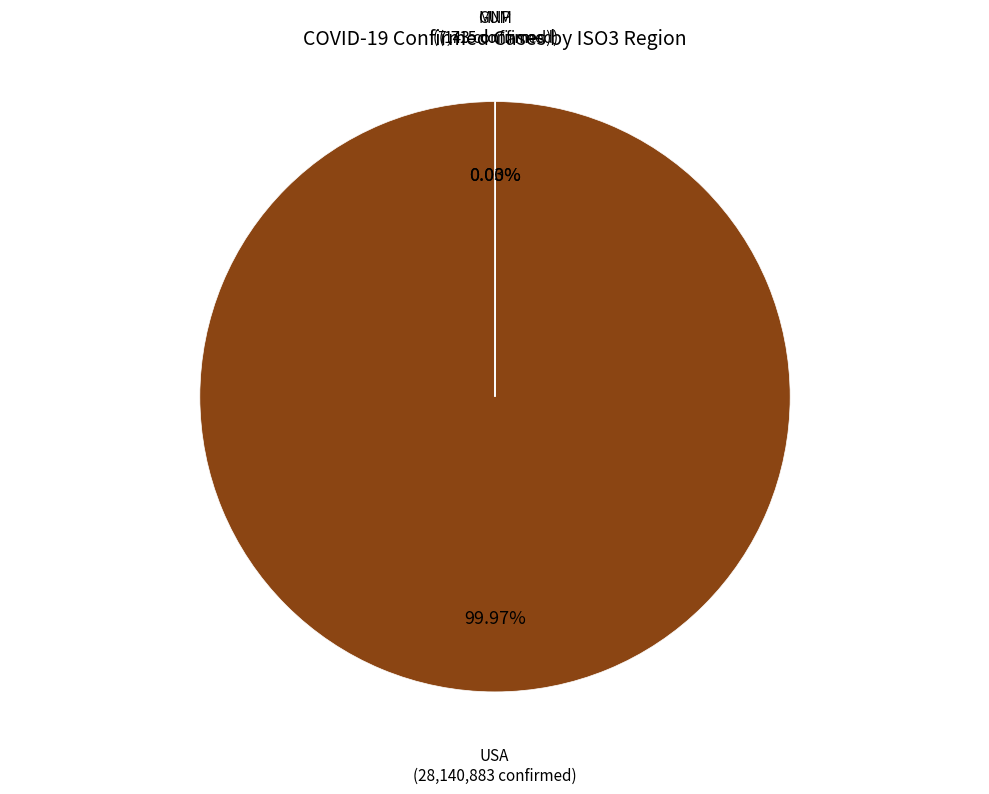

Is there any slice that represents more than half of the pie?

Yes